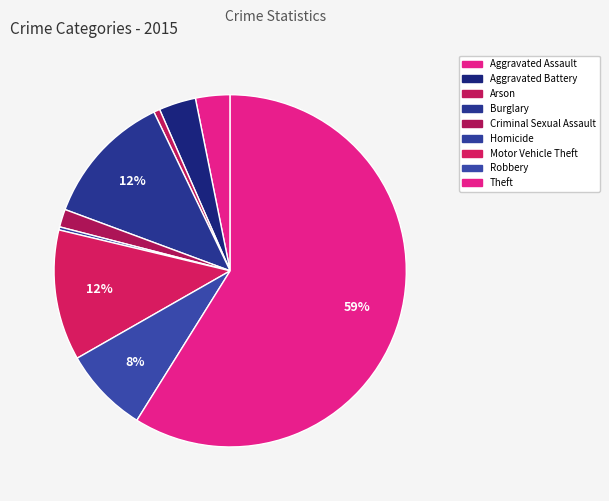

Rank the categories by value from highest to lowest.

Theft, Burglary, Motor Vehicle Theft, Robbery, Aggravated Battery, Aggravated Assault, Criminal Sexual Assault, Arson, Homicide